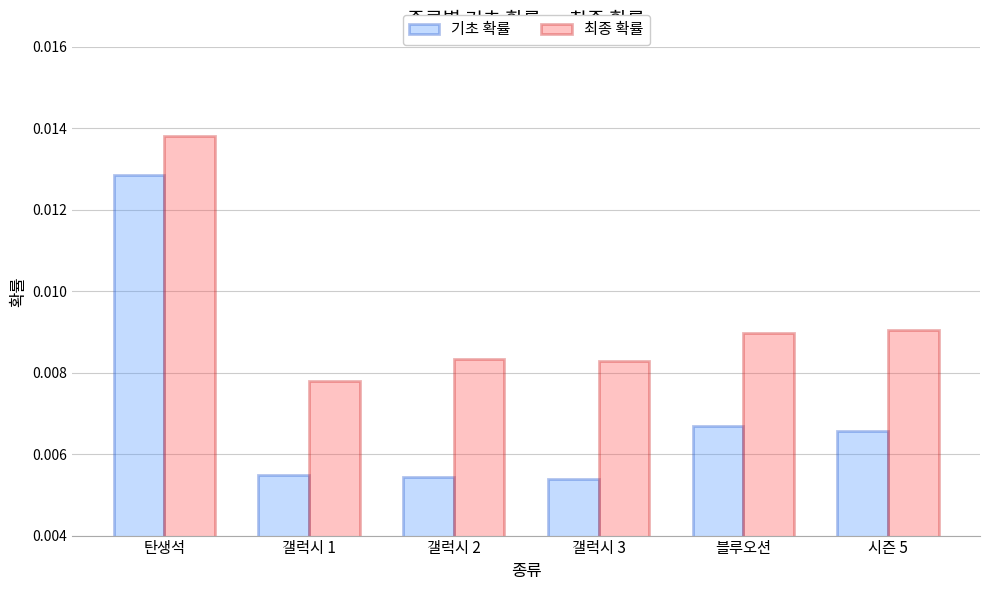

Between 갤럭시 1 and 블루오션, which series saw the biggest shift?

기초 확률